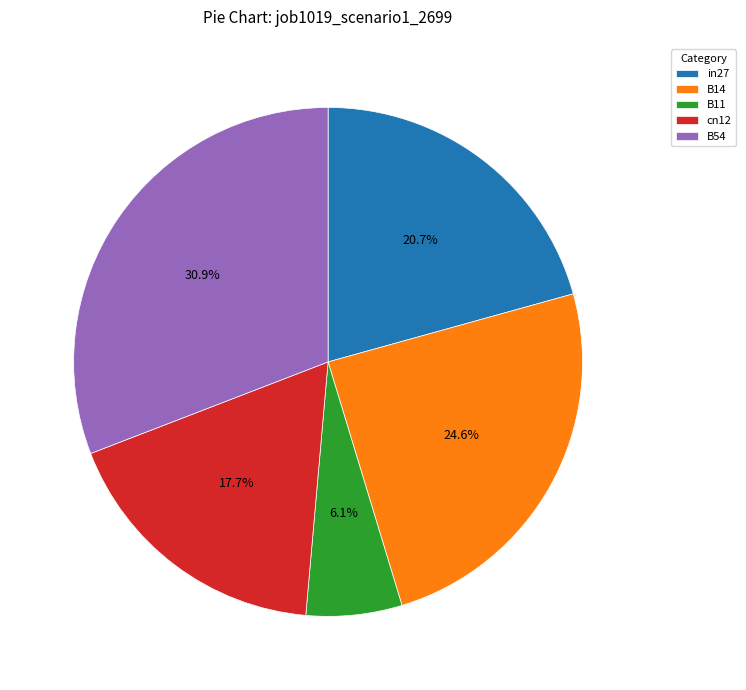

Rank the categories by value from highest to lowest.

B54, B14, in27, cn12, B11